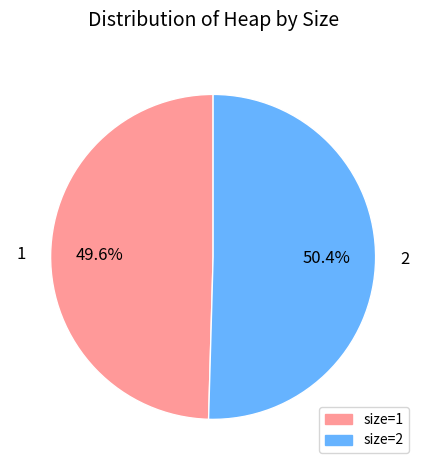

To the nearest percent, what percentage of the pie is 2?

50%